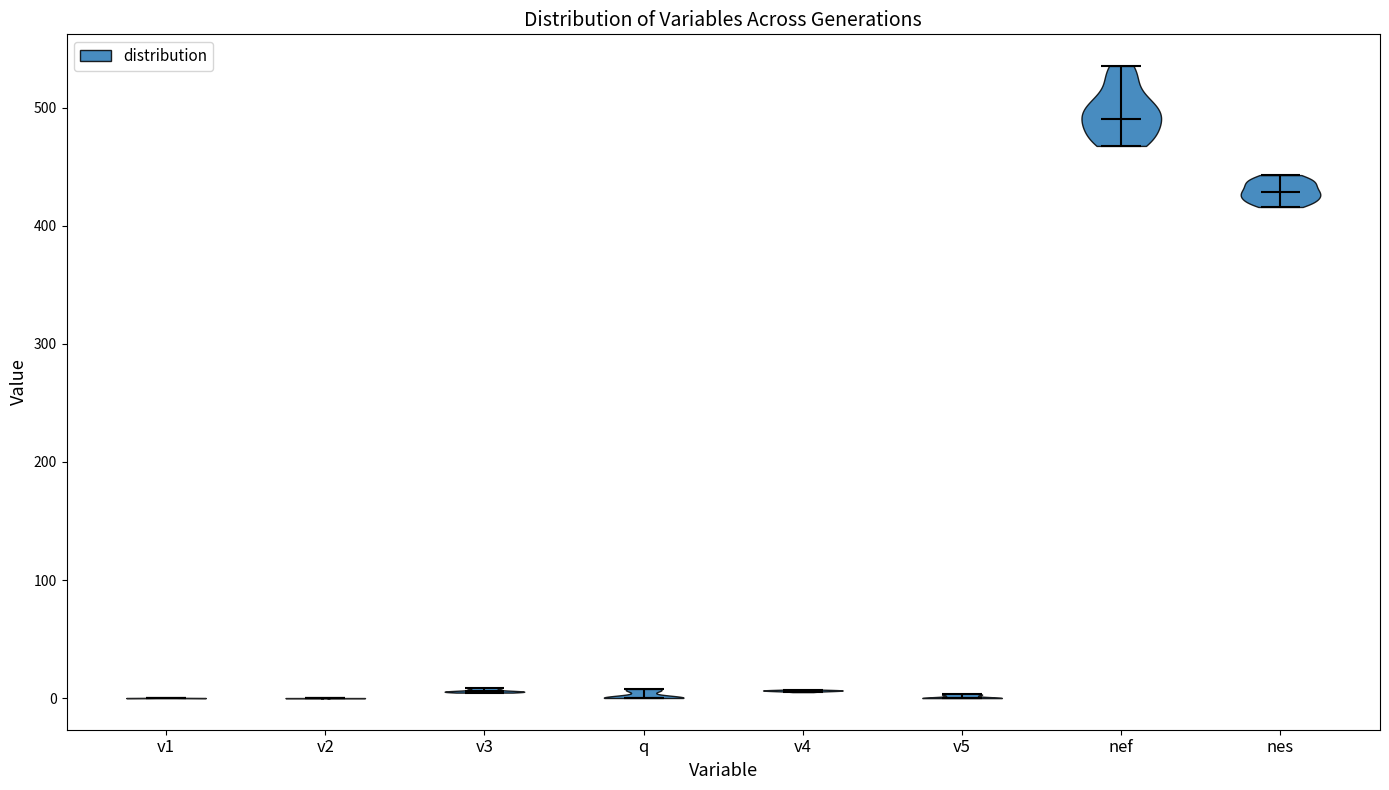

Reading left to right, read every violin against the y-axis: where its median line is, and the lowest and highest points it reaches. The values are not printed on the chart, so give them approximately, as read against the axis.

v1: median line 0, lowest point 0, highest point 0
v2: median line 0, lowest point 0, highest point 0
v3: median line 10, lowest point 0, highest point 10
q: median line 0, lowest point 0, highest point 10
v4: median line 10, lowest point 10, highest point 10
v5: median line 0, lowest point 0, highest point 0
nef: median line 490, lowest point 470, highest point 540
nes: median line 430, lowest point 420, highest point 440